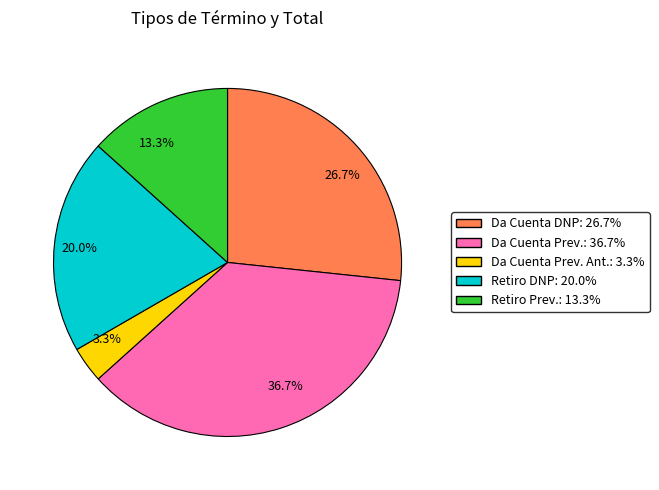

What portion of the pie excludes 13.3%?

86.7%